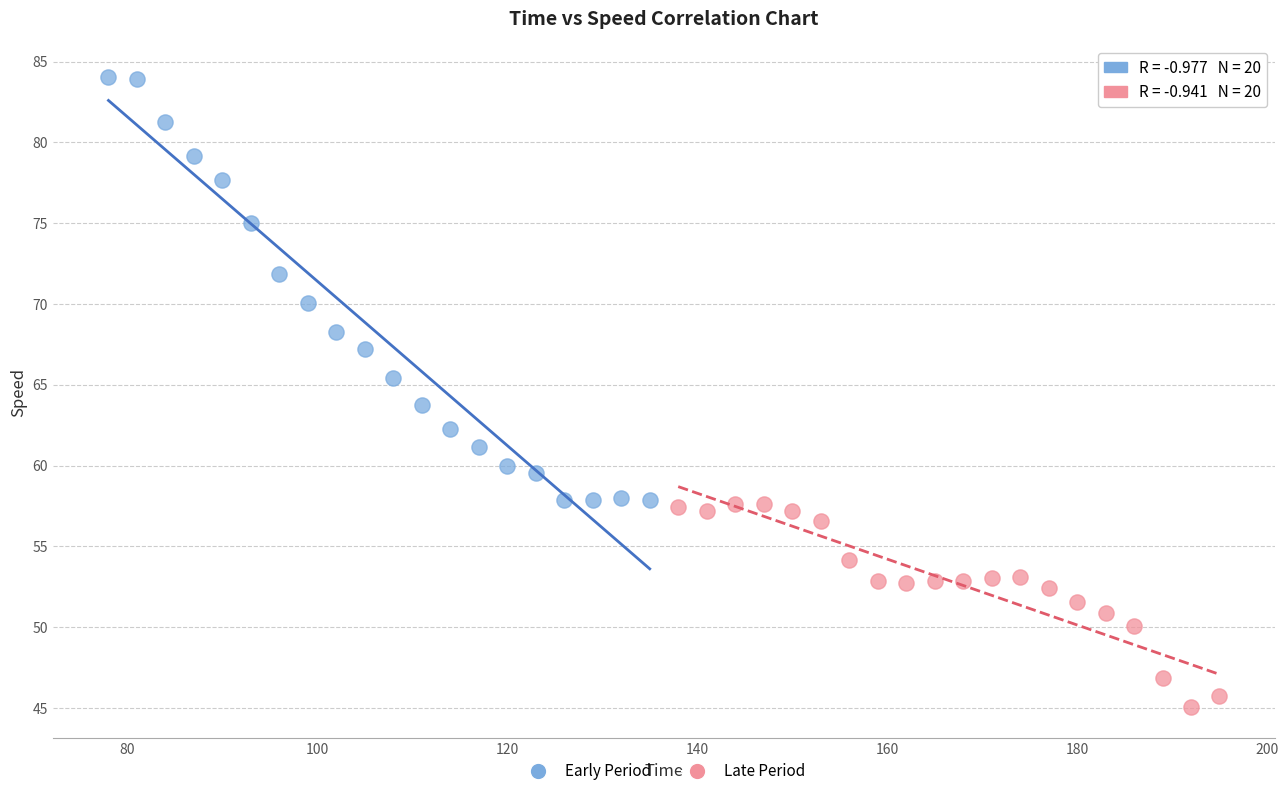

Which series contains the highest Y value?

Early Period